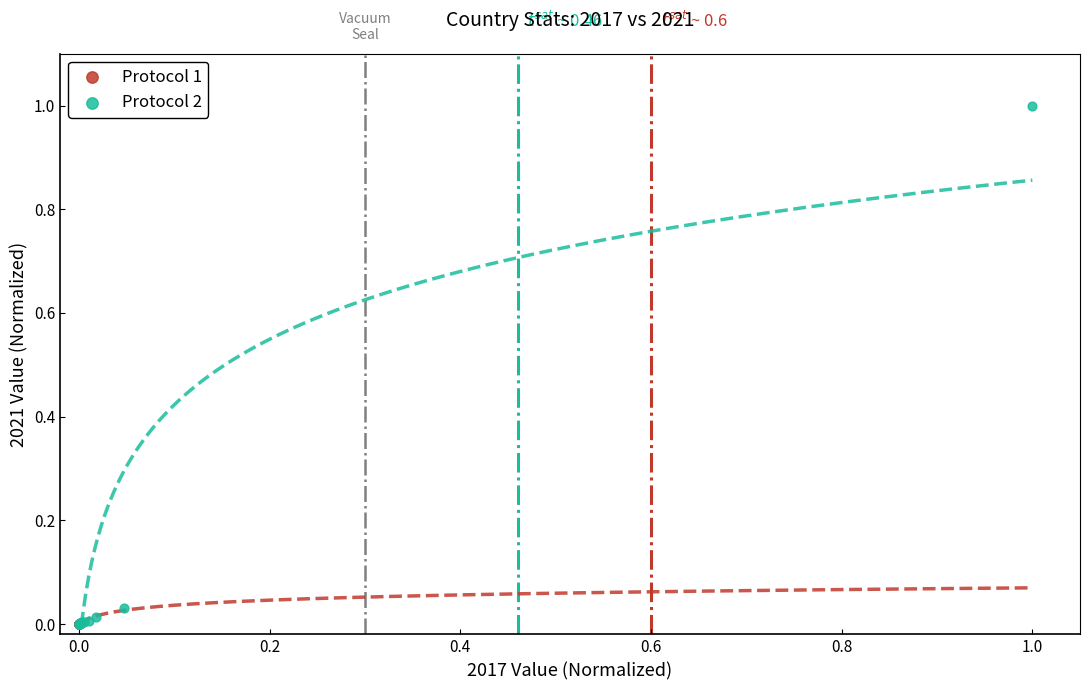

Which series reaches the maximum Y coordinate?

Protocol 2